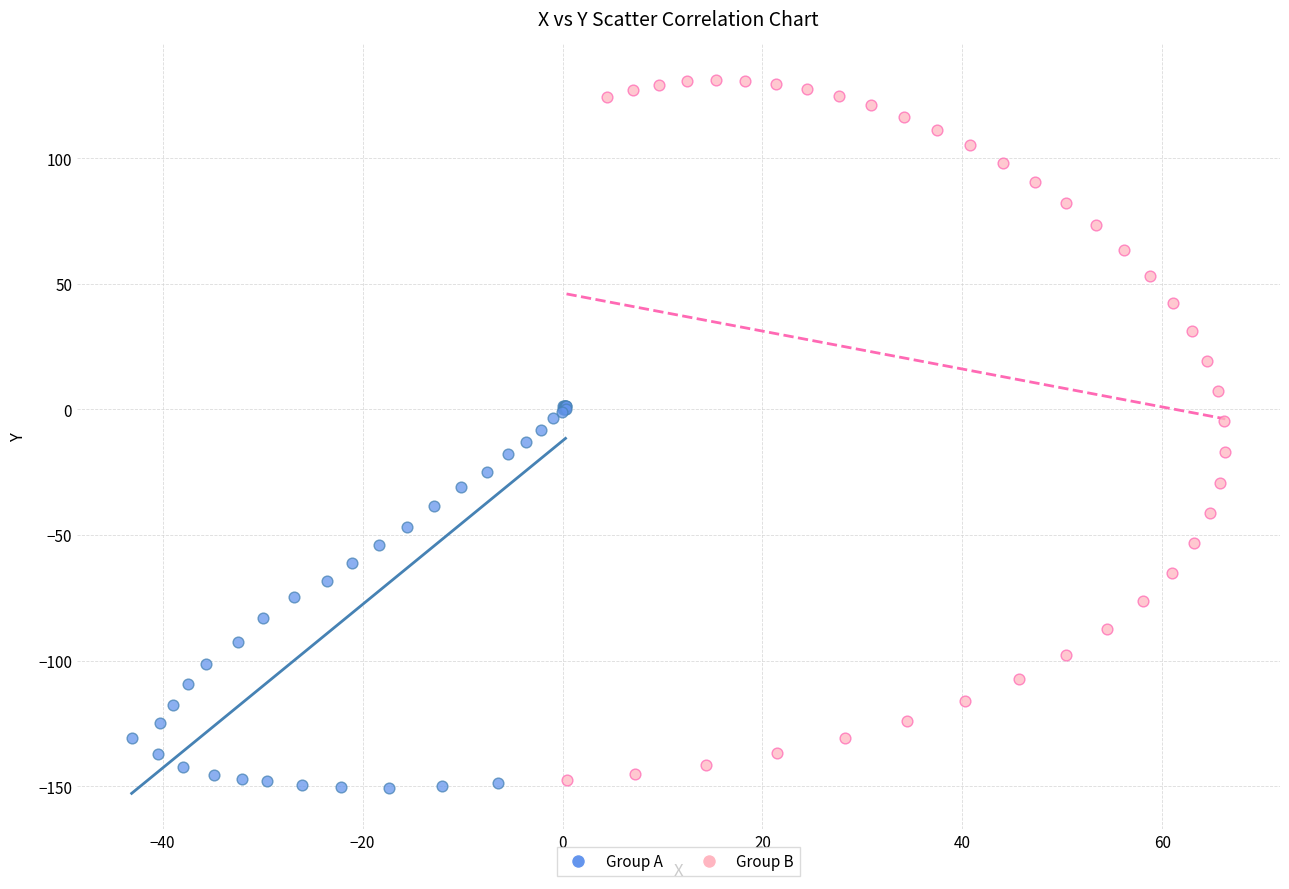

What are all the series names shown in the legend?

Group A, Group B